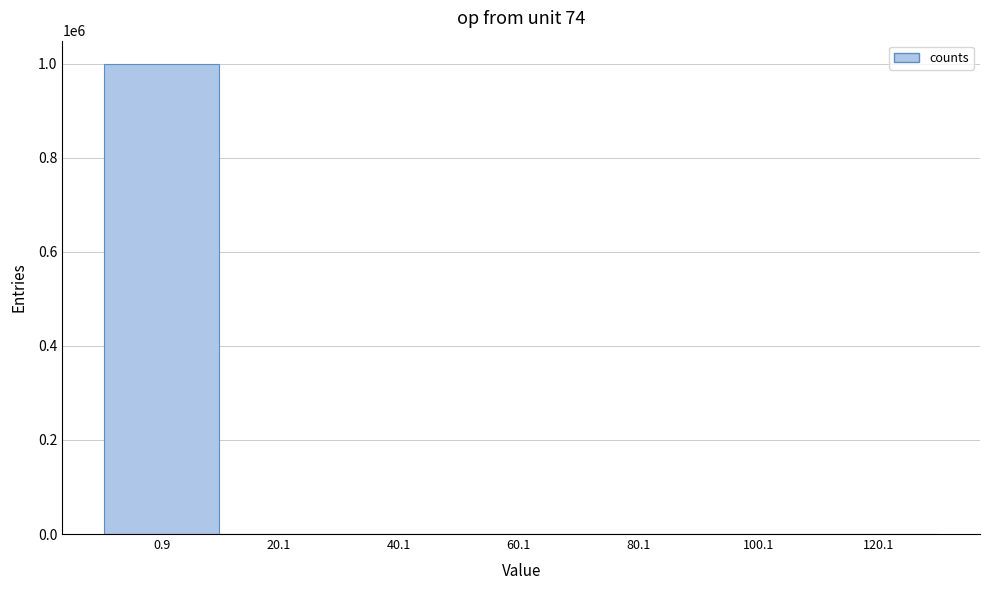

What is the sum of all values?

1000000